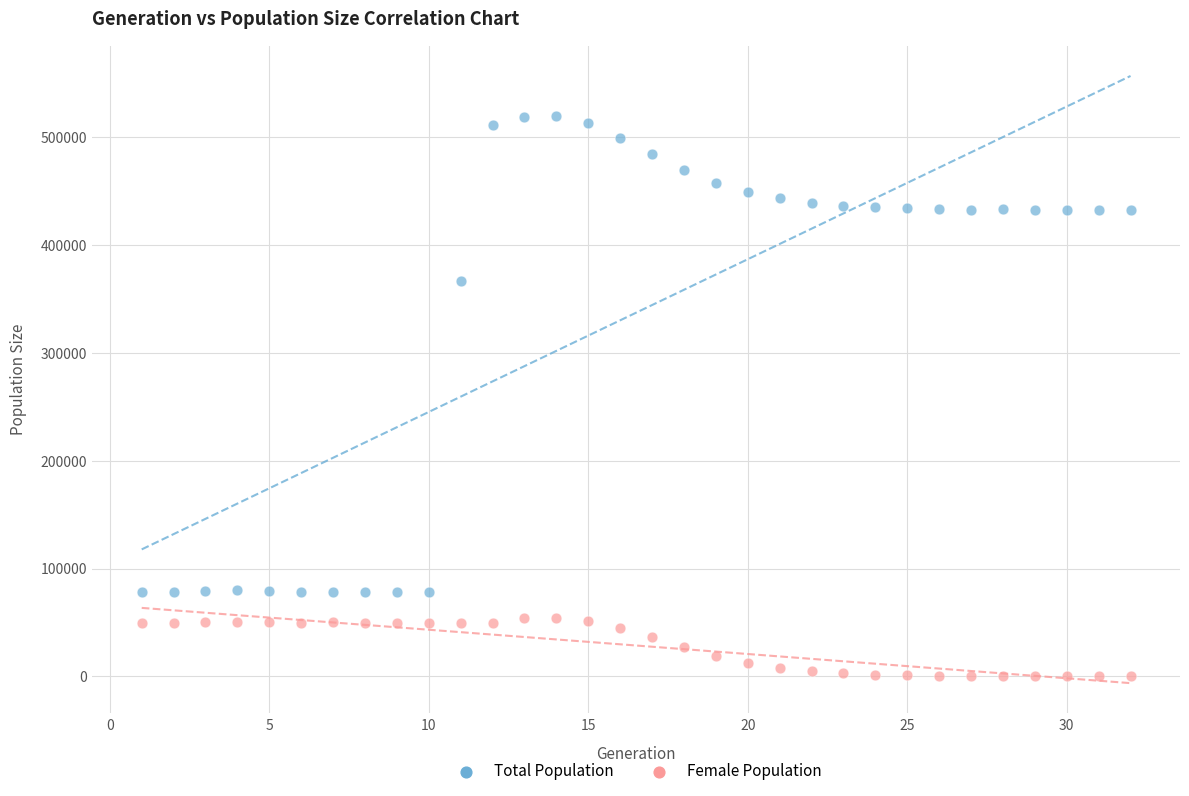

What are all the series names shown in the legend?

Total Population, Female Population